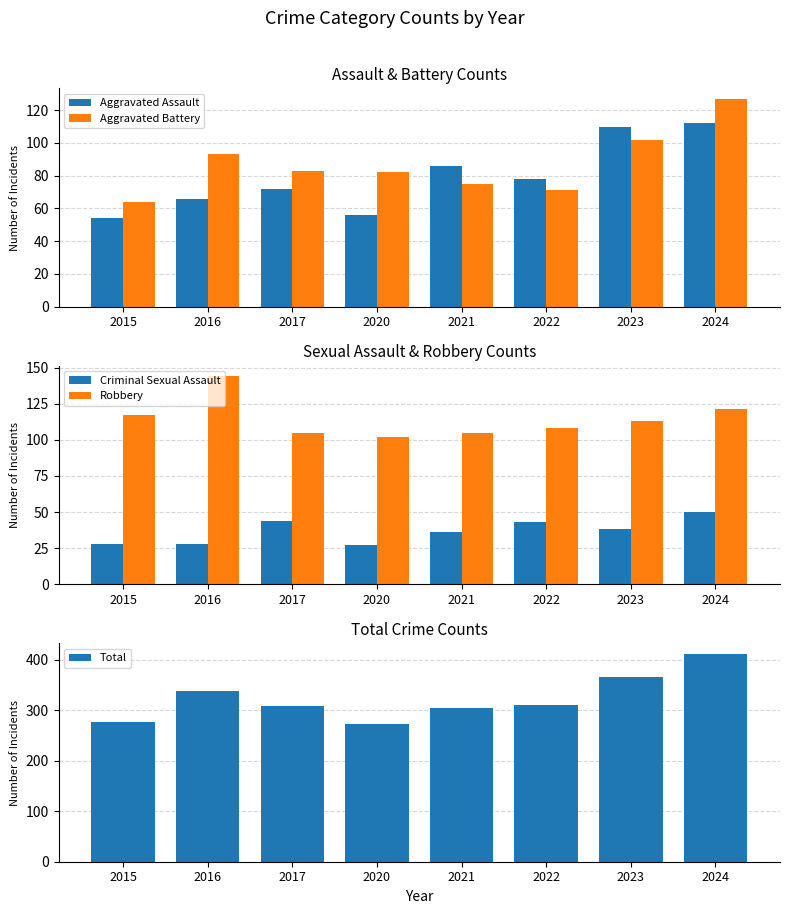

Reading left to right, what are all the values shown in this chart?

Aggravated Assault: 54	66	72	56	86	78	110	112
Aggravated Battery: 64	93	83	82	75	71	102	127
Criminal Sexual Assault: 28	28	44	27	36	43	38	50
Robbery: 117	144	105	102	105	108	113	121
Total: 276	339	309	273	304	310	366	412